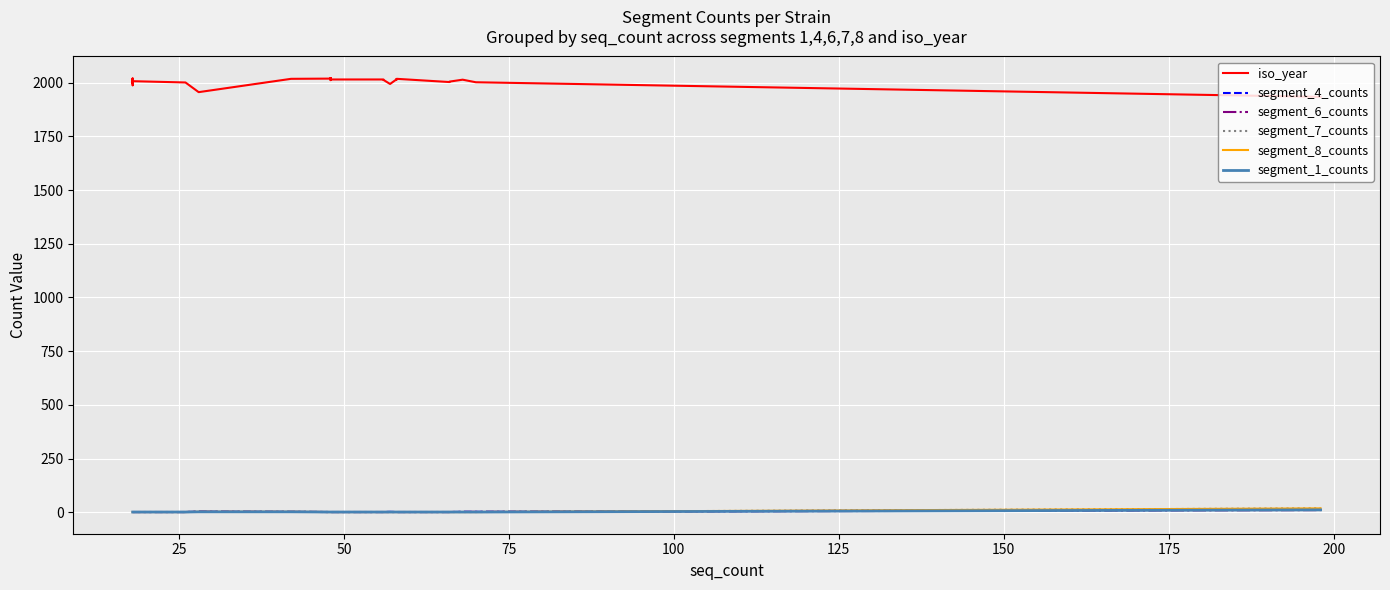

True or false: segment_8_counts has a value of 1 at 175.

True